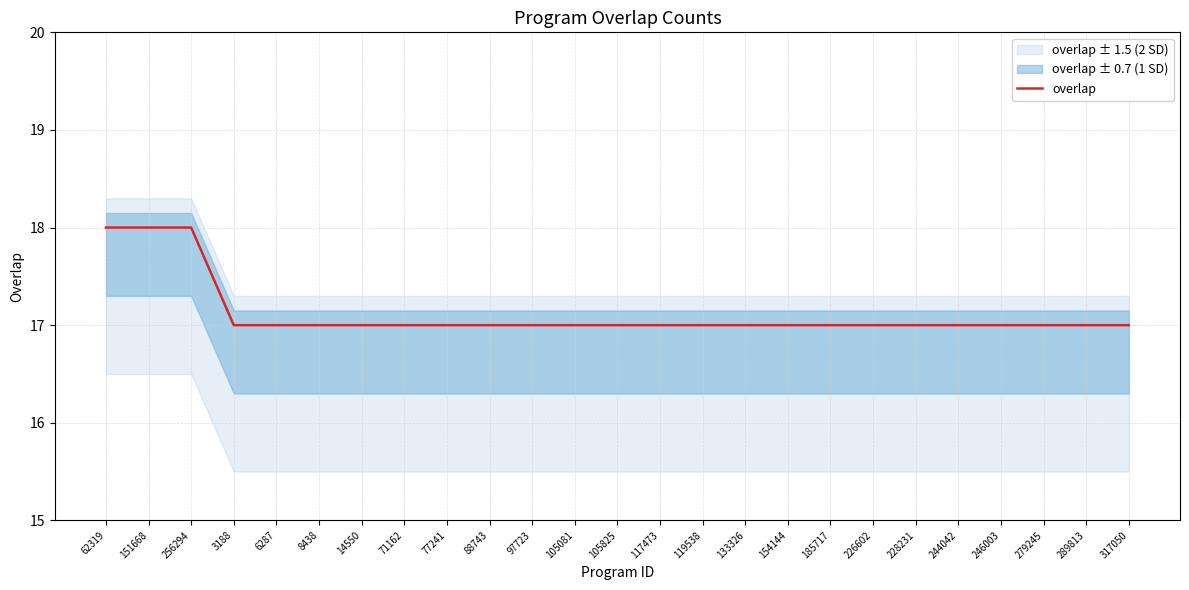

What is the value of the 14th point from the left?

17